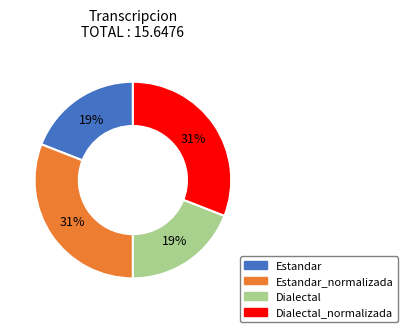

To the nearest percent, what is the average slice percentage?

25%